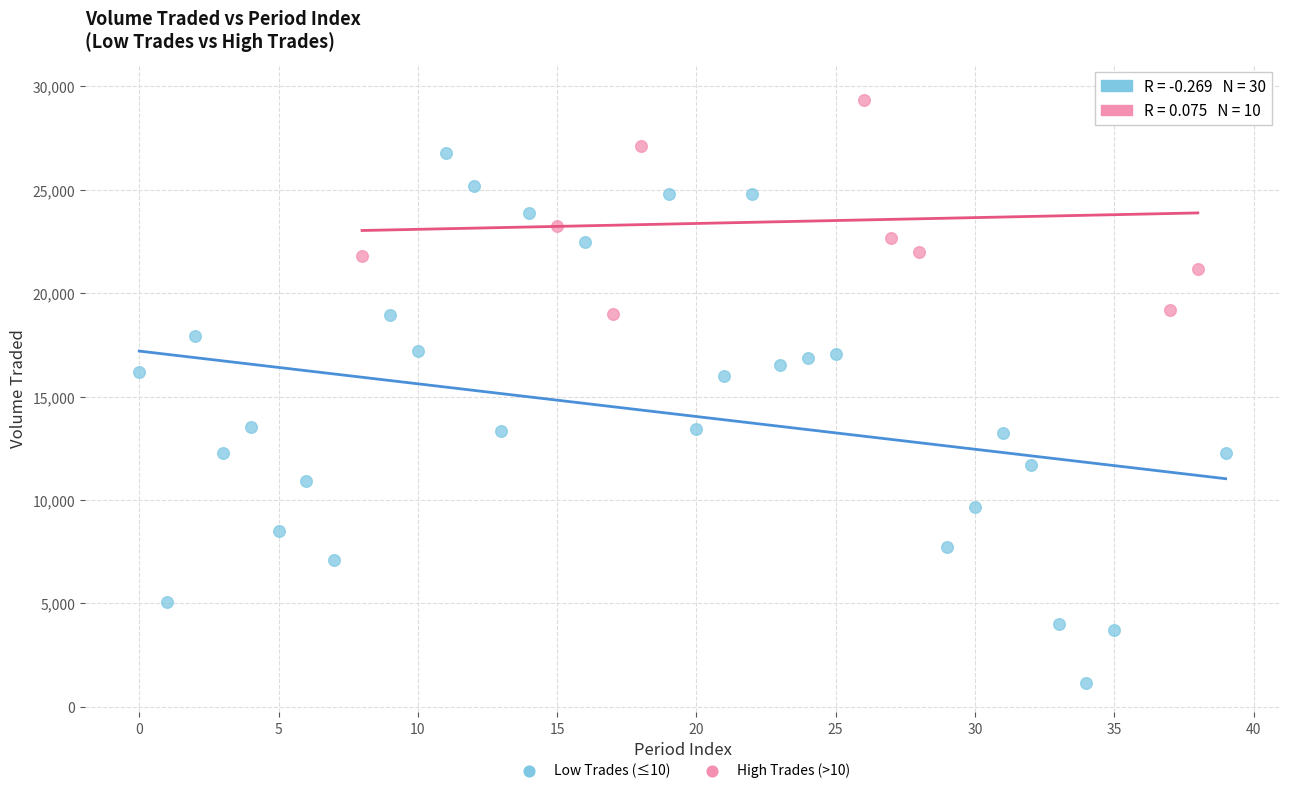

Which series has the largest Y range (max minus min)?

Low Trades (≤10)